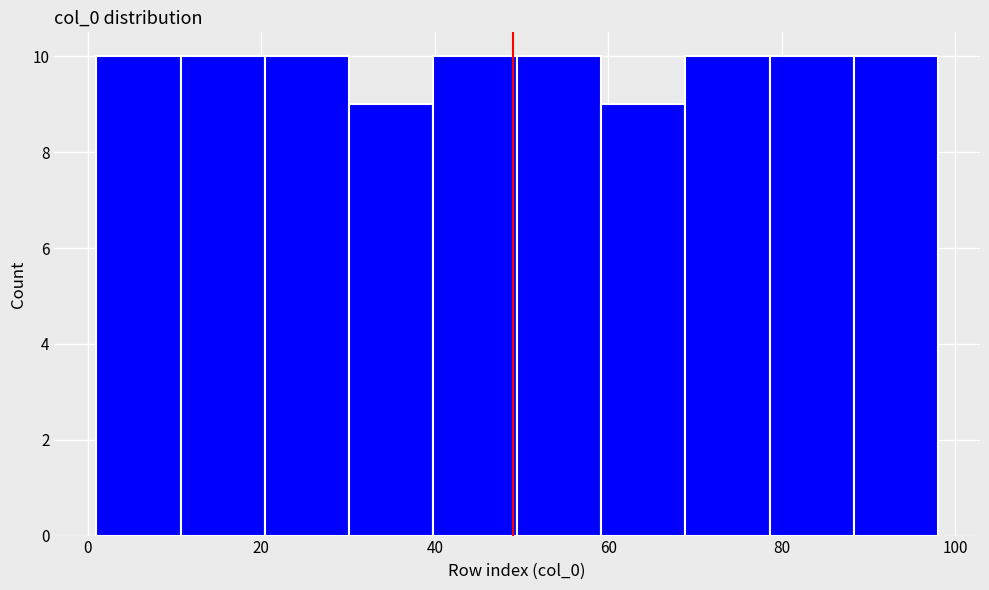

How tall is the bar that spans 20 to 30 on the x-axis? Neither the bar edges nor the heights are printed on the chart, so give them approximately, as read against the axes.

10